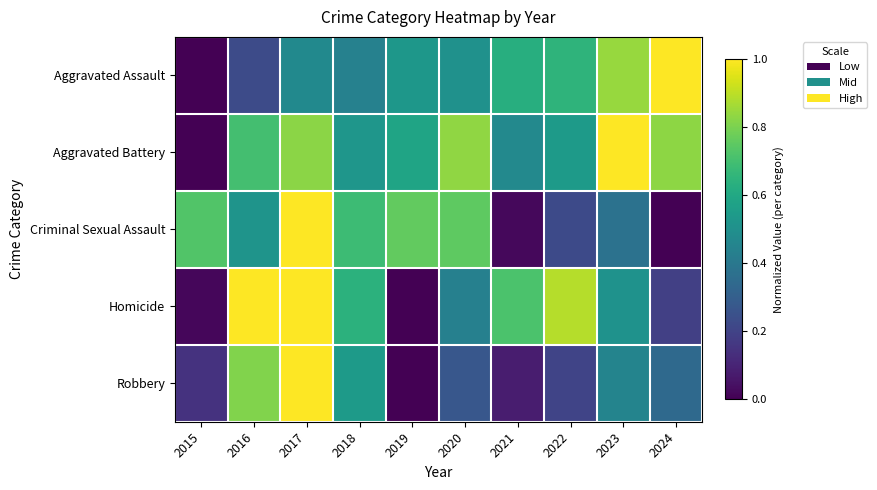

Reading left to right, what are all the values shown in this chart?

Aggravated Assault: 2015=0.0	2016=0.2	2017=0.5	2018=0.4	2019=0.5	2020=0.5	2021=0.6	2022=0.7	2023=0.8	2024=1.0
Aggravated Battery: 2015=0.0	2016=0.7	2017=0.8	2018=0.5	2019=0.6	2020=0.8	2021=0.5	2022=0.5	2023=1.0	2024=0.8
Criminal Sexual Assault: 2015=0.7	2016=0.5	2017=1.0	2018=0.7	2019=0.8	2020=0.8	2021=0.0	2022=0.2	2023=0.4	2024=0.0
Homicide: 2015=0.0	2016=1.0	2017=1.0	2018=0.6	2019=0.0	2020=0.4	2021=0.7	2022=0.9	2023=0.5	2024=0.2
Robbery: 2015=0.1	2016=0.8	2017=1.0	2018=0.5	2019=0.0	2020=0.3	2021=0.1	2022=0.2	2023=0.5	2024=0.3